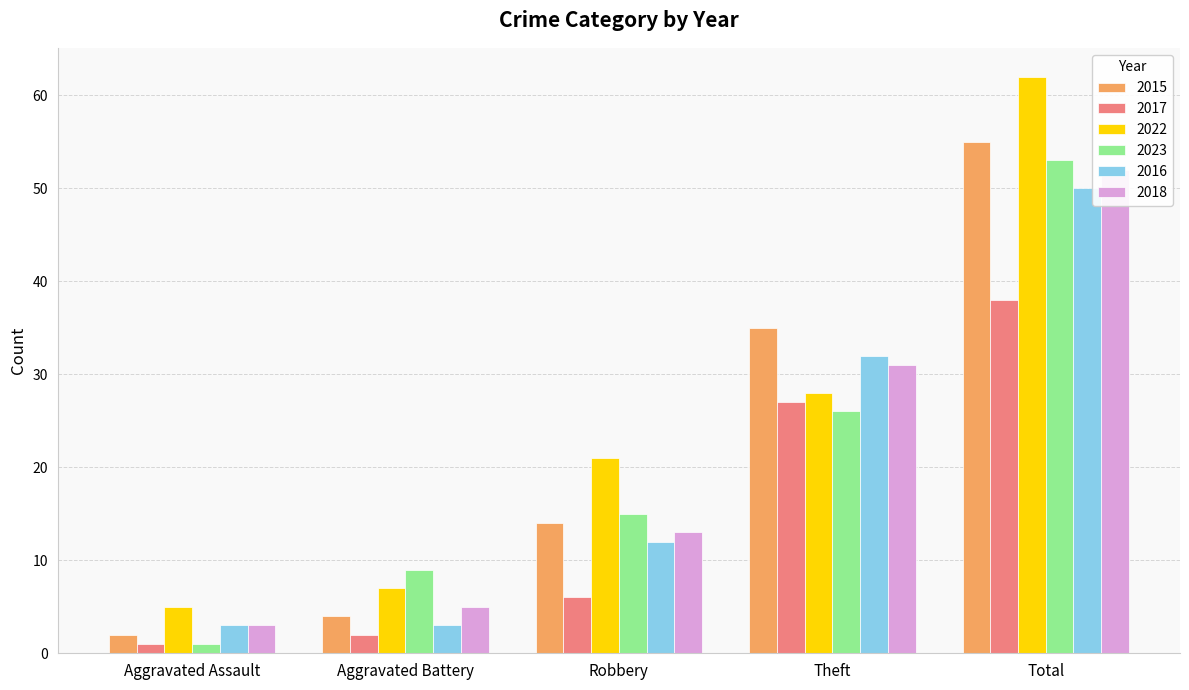

How many values in the 2015 series exceed 14?

2